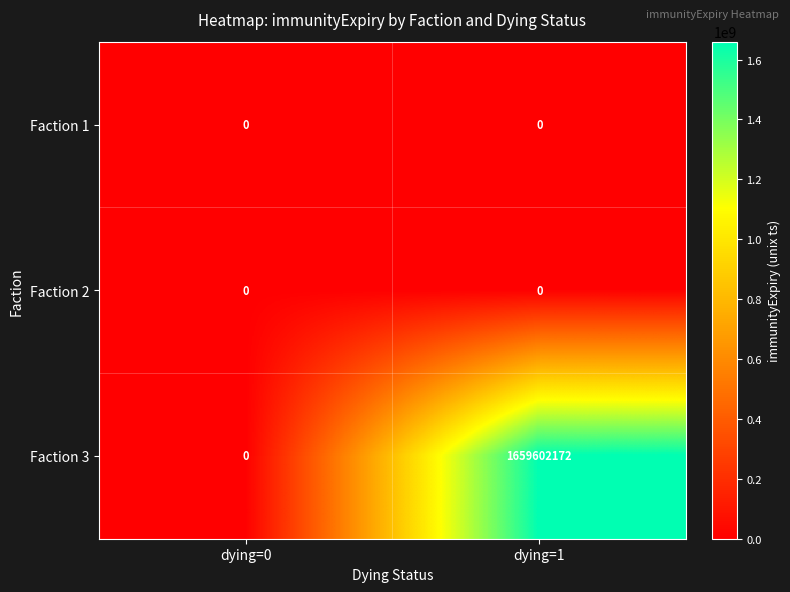

Which series has the largest range (max minus min)?

Faction 3